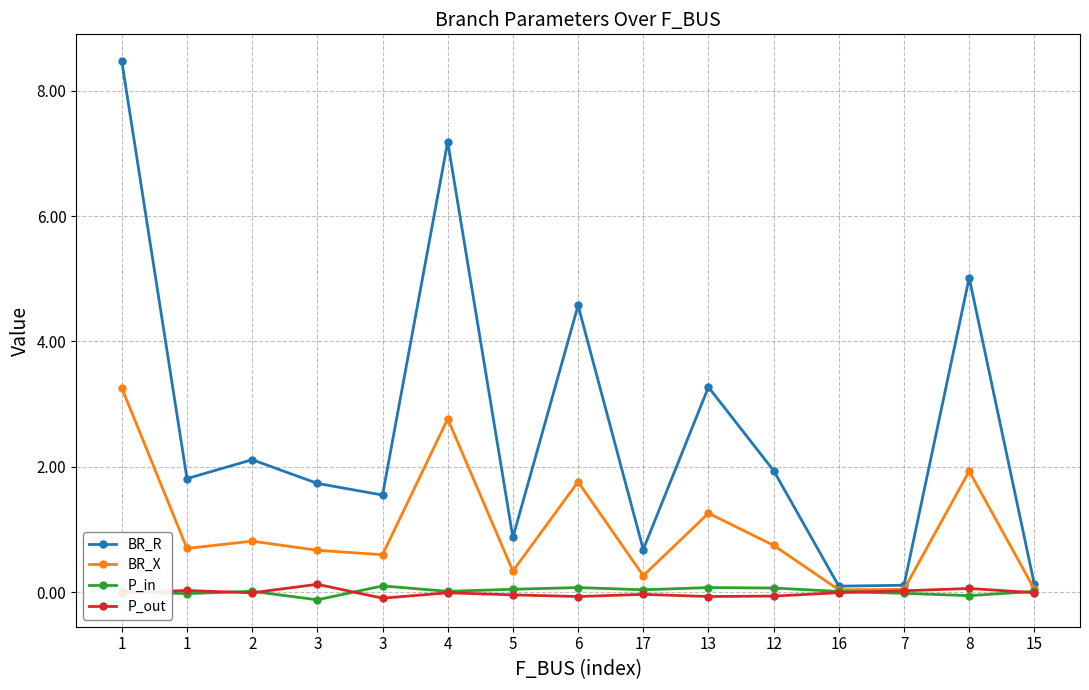

Is the value of P_out at 5 greater than the value of BR_R at 12?

No